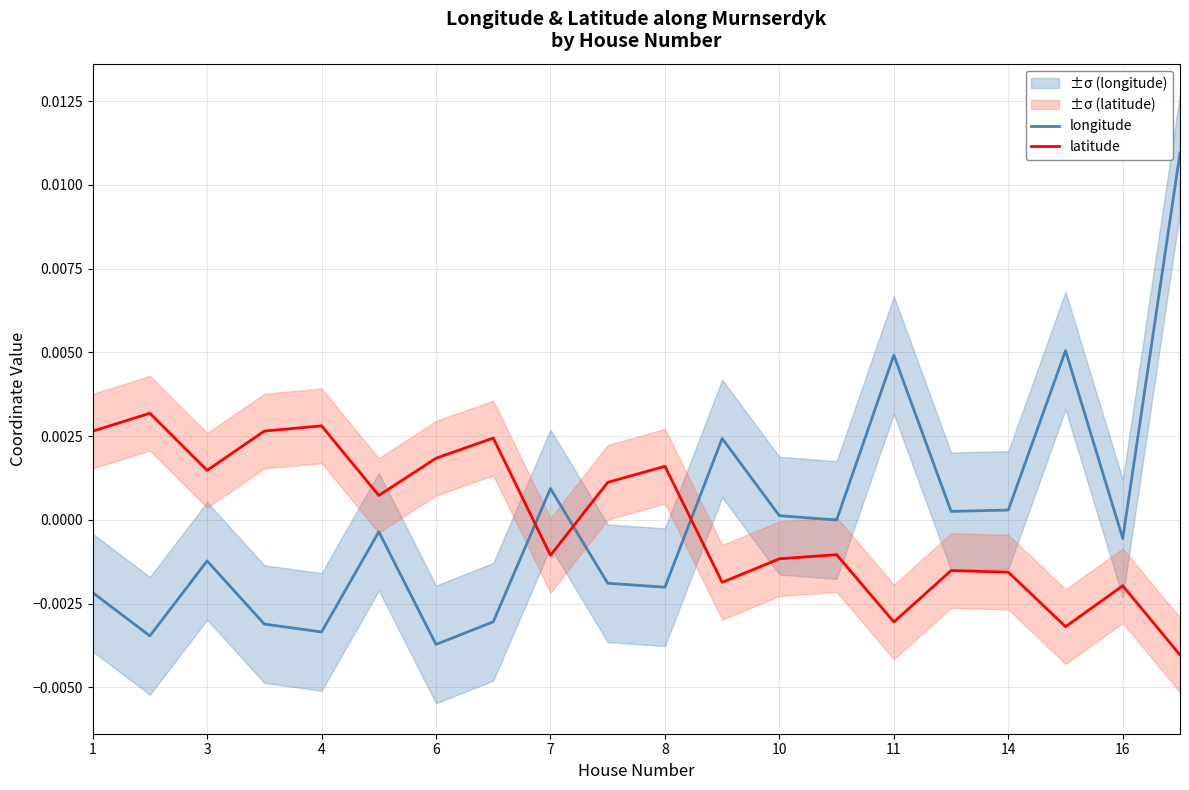

Is the value of longitude at 11 greater than the value of latitude at 16?

Yes